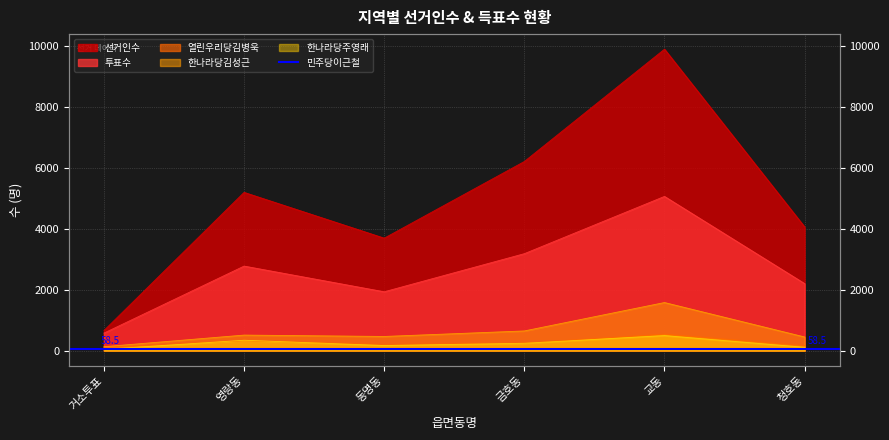

What is the difference between the second highest and minimum values in the 투표수 series?

2603